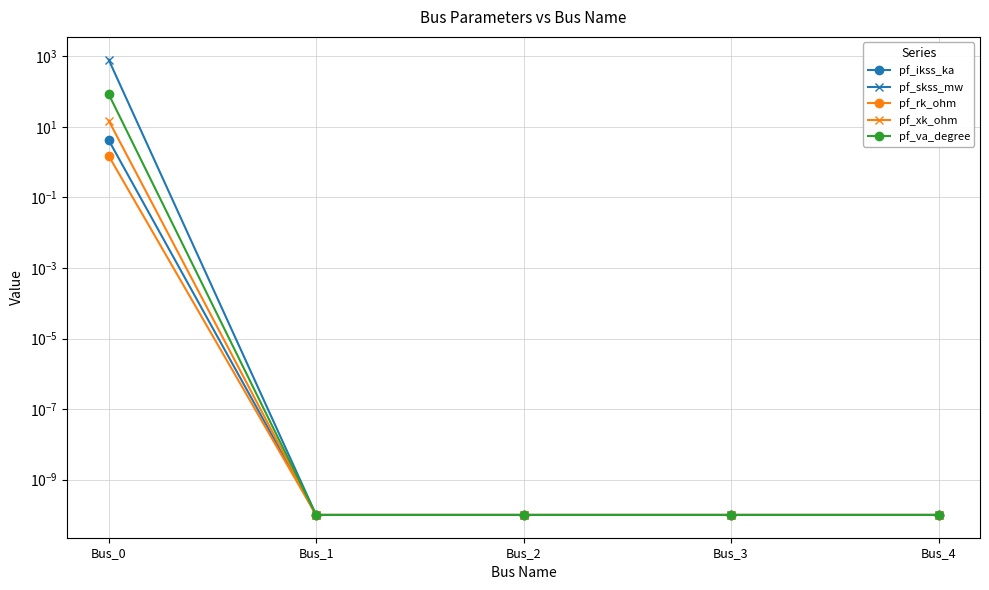

What is the sum of all pf_xk_ohm values?

15.0